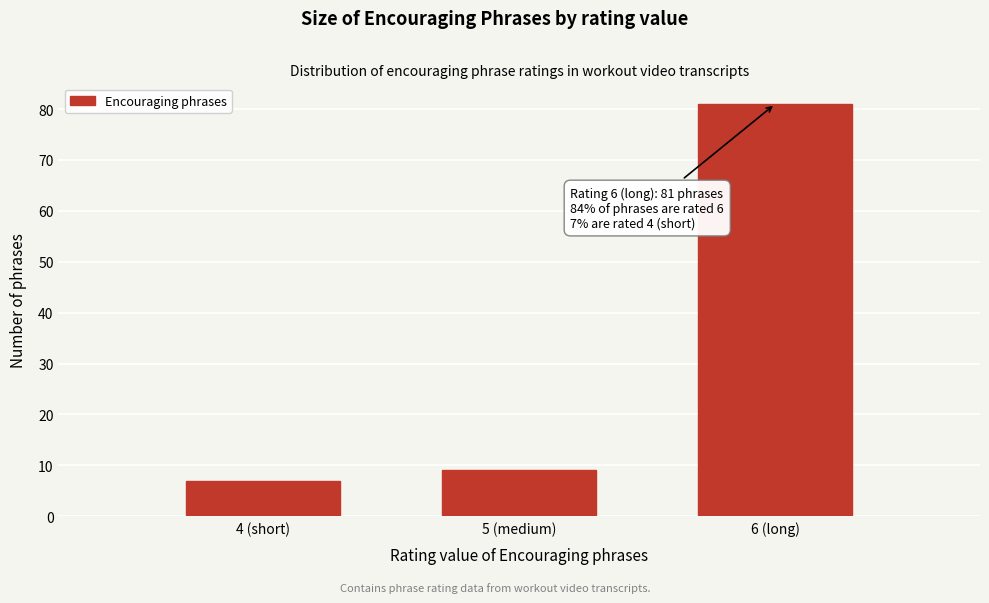

Reading left to right, transcribe all the data shown in this chart.

7	9	81